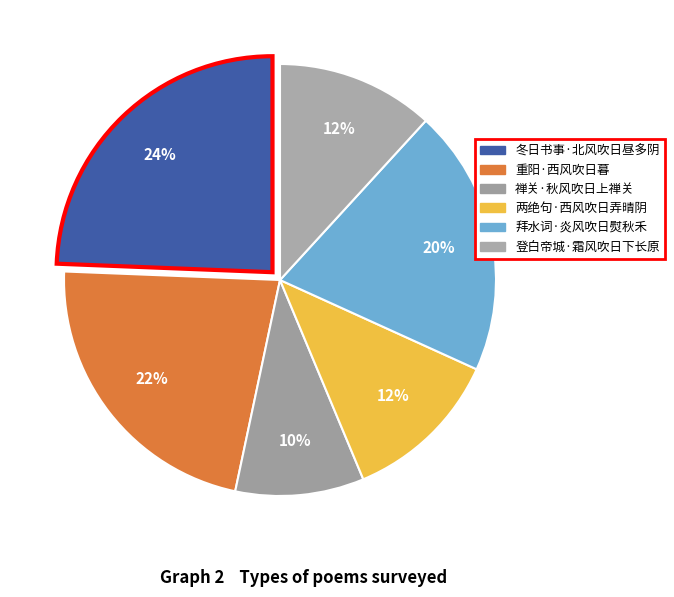

True or false: 拜水词·炎风吹日熨秋禾 accounts for 32% of the total.

False